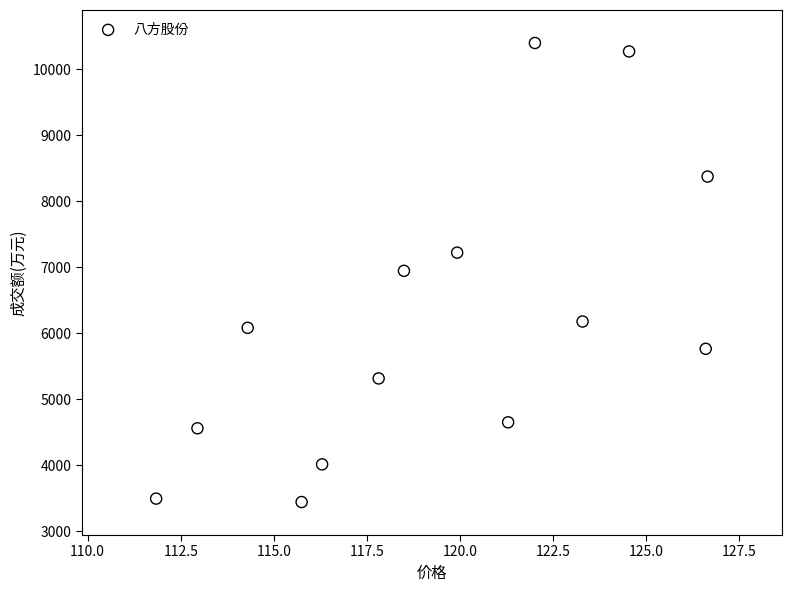

What is the range of Y values (max minus min)?

6959